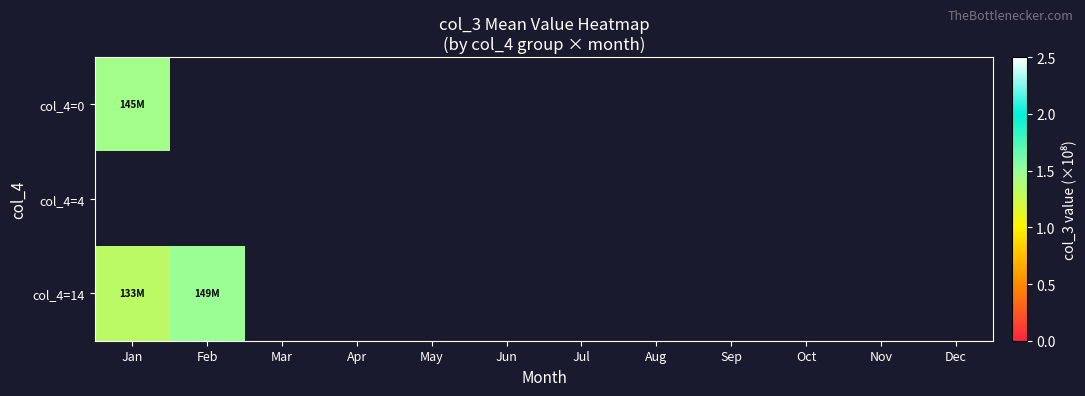

Is it true that col_4=0 equals 0.4 at Jan?

False